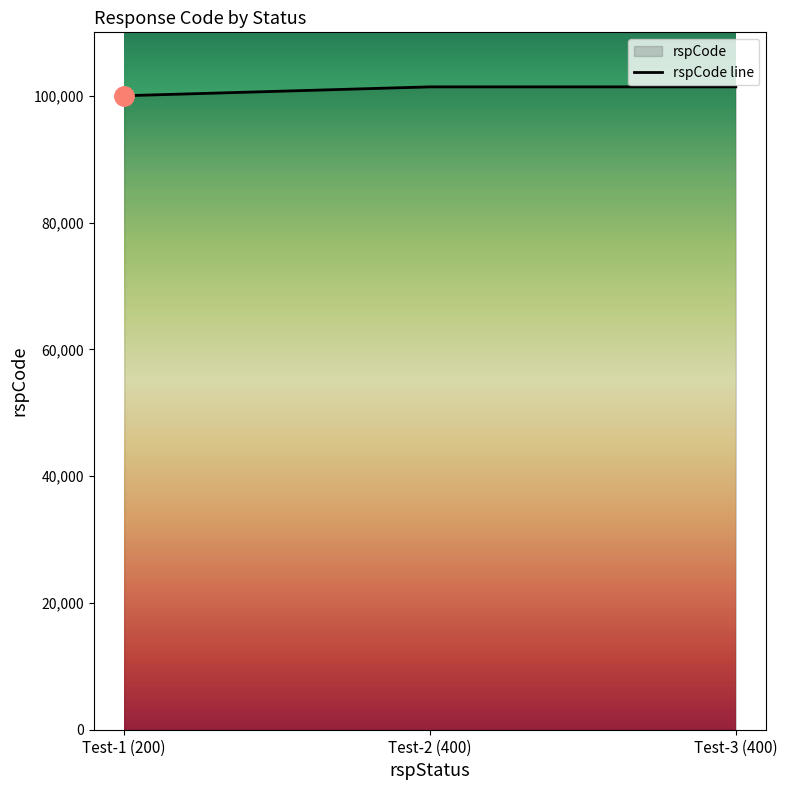

How many lines are shown in the chart?

1